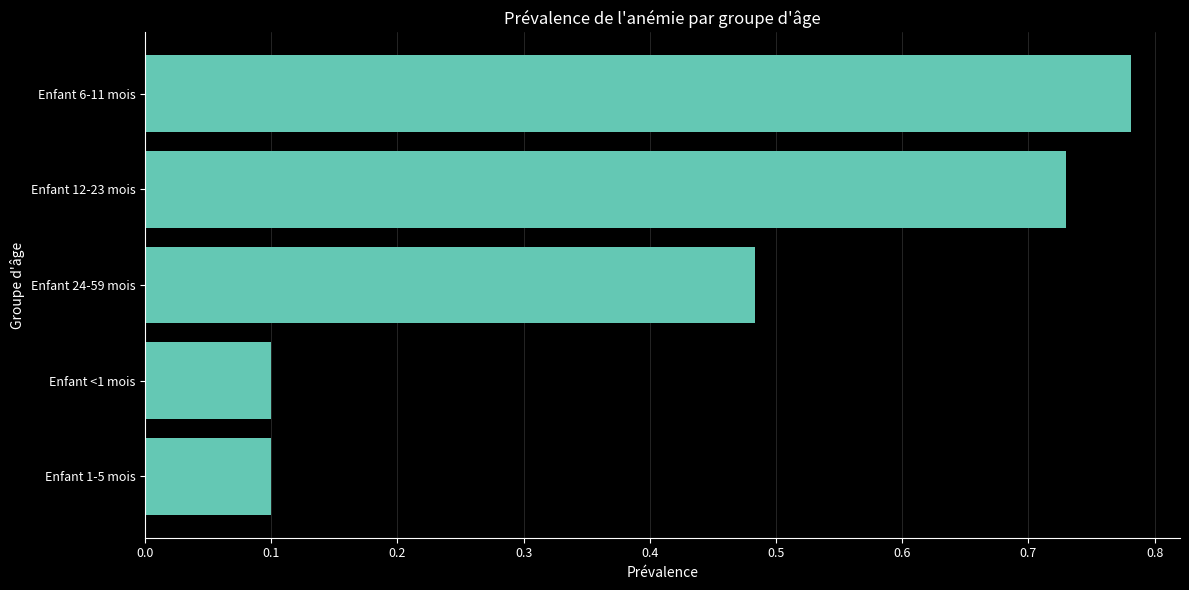

How many values are between 0 and 1?

5